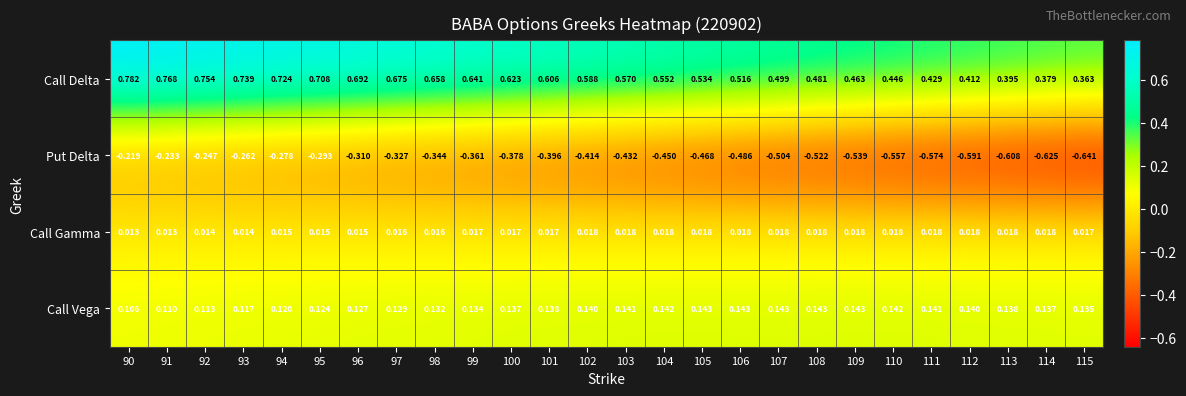

Is the value of Call Vega at 97 greater than the value of Call Gamma at 113?

Yes